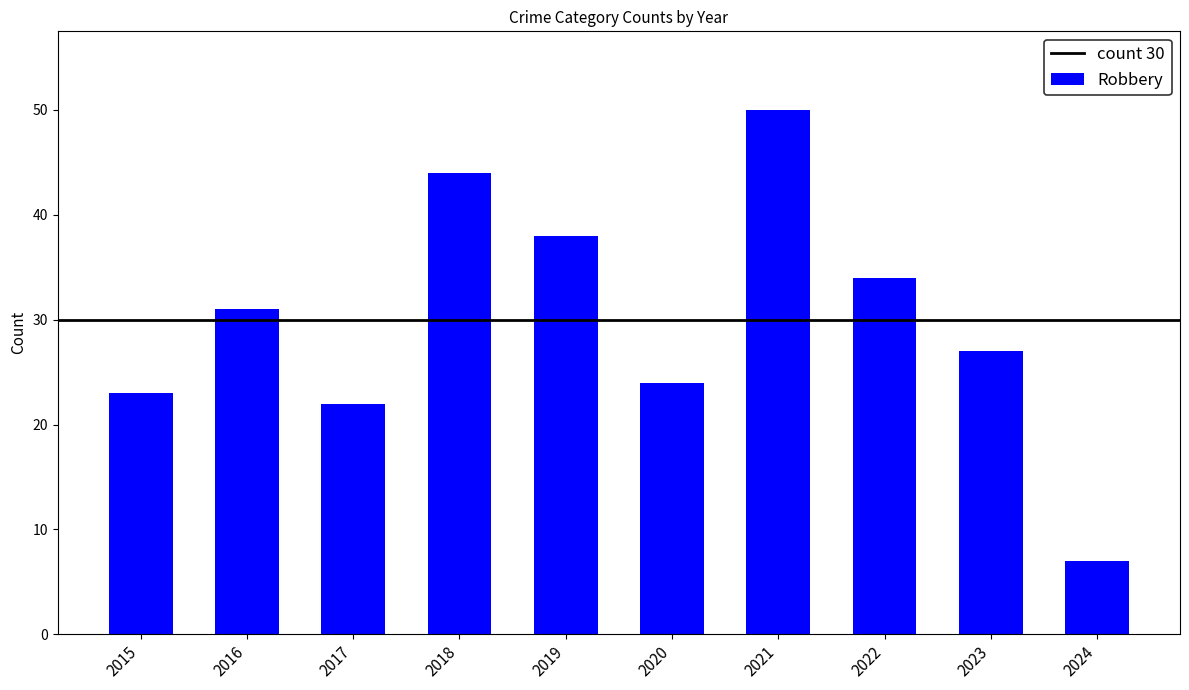

What is the approximate value at 2021, to the nearest 5?

50